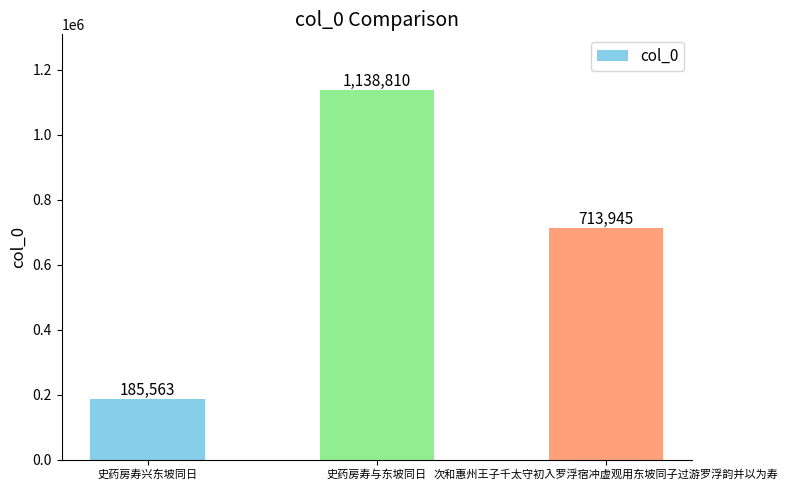

What is the label of the 1st bar from the right?

次和惠州王子千太守初入罗浮宿冲虚观用东坡同子过游罗浮韵并以为寿